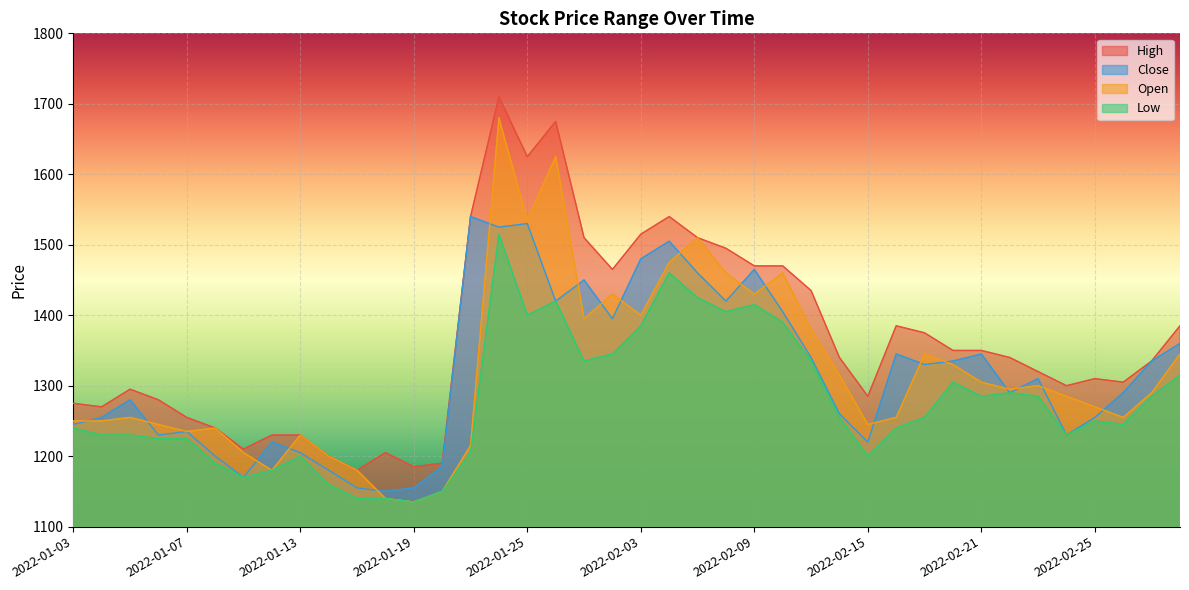

What is the lowest value of the Low series?

1135